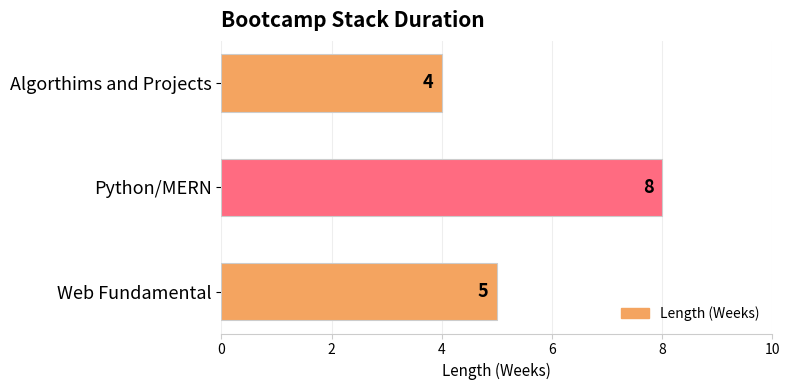

Are the bars grouped side by side (vs. stacked)?

No